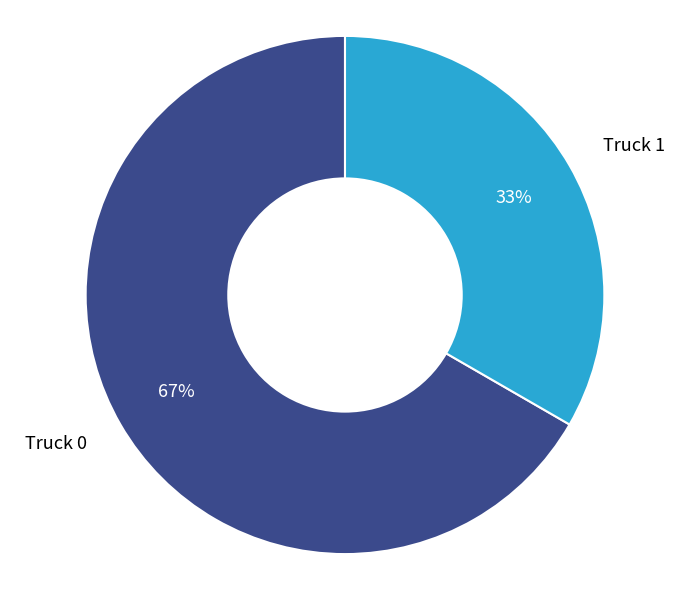

Rank the categories by value from highest to lowest.

Truck 0, Truck 1